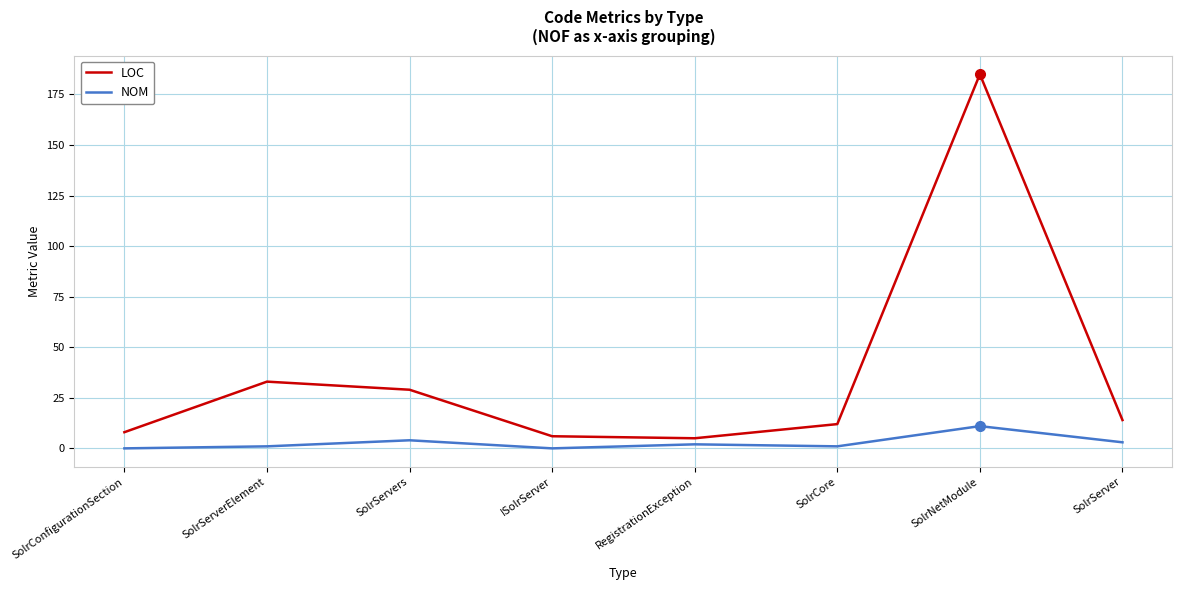

The NOM series shows 0 at ISolrServer. True or false?

True